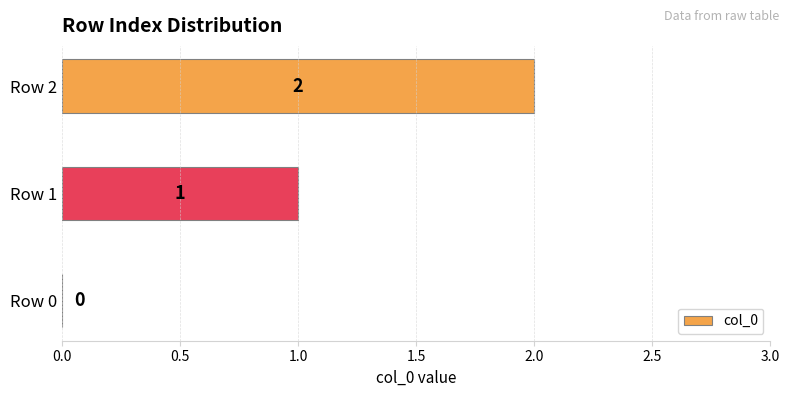

How many distinct data groups are displayed?

1